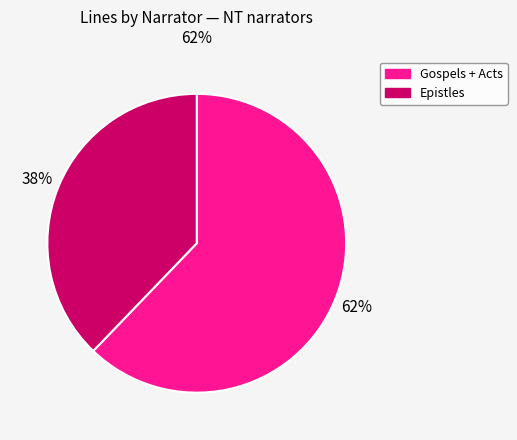

How many slices are in this pie chart?

2